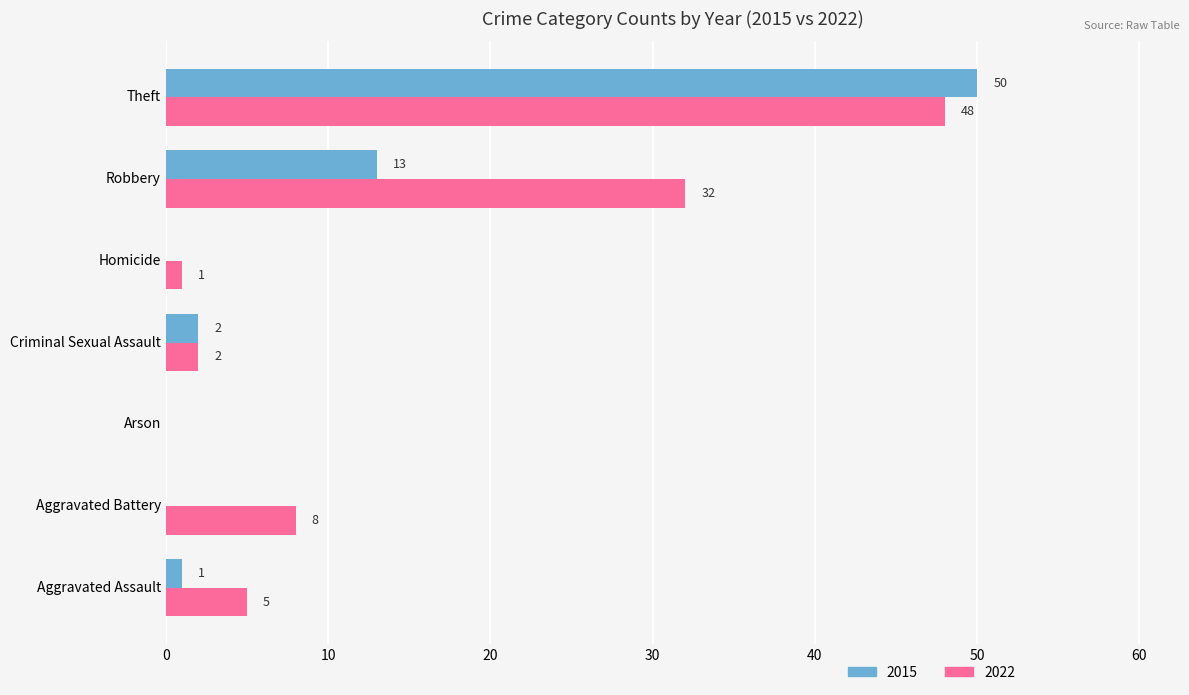

Which category has the highest value across all series?

Theft